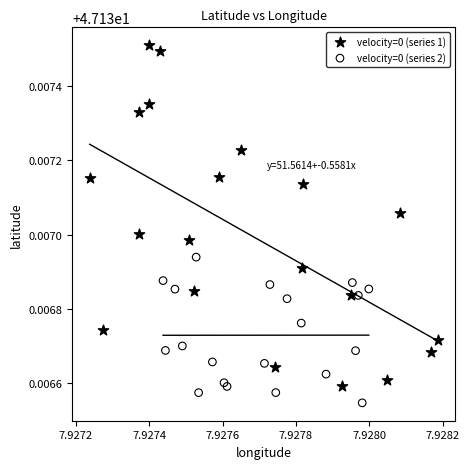

Which series has the largest Y range (max minus min)?

velocity=0 (series 1)